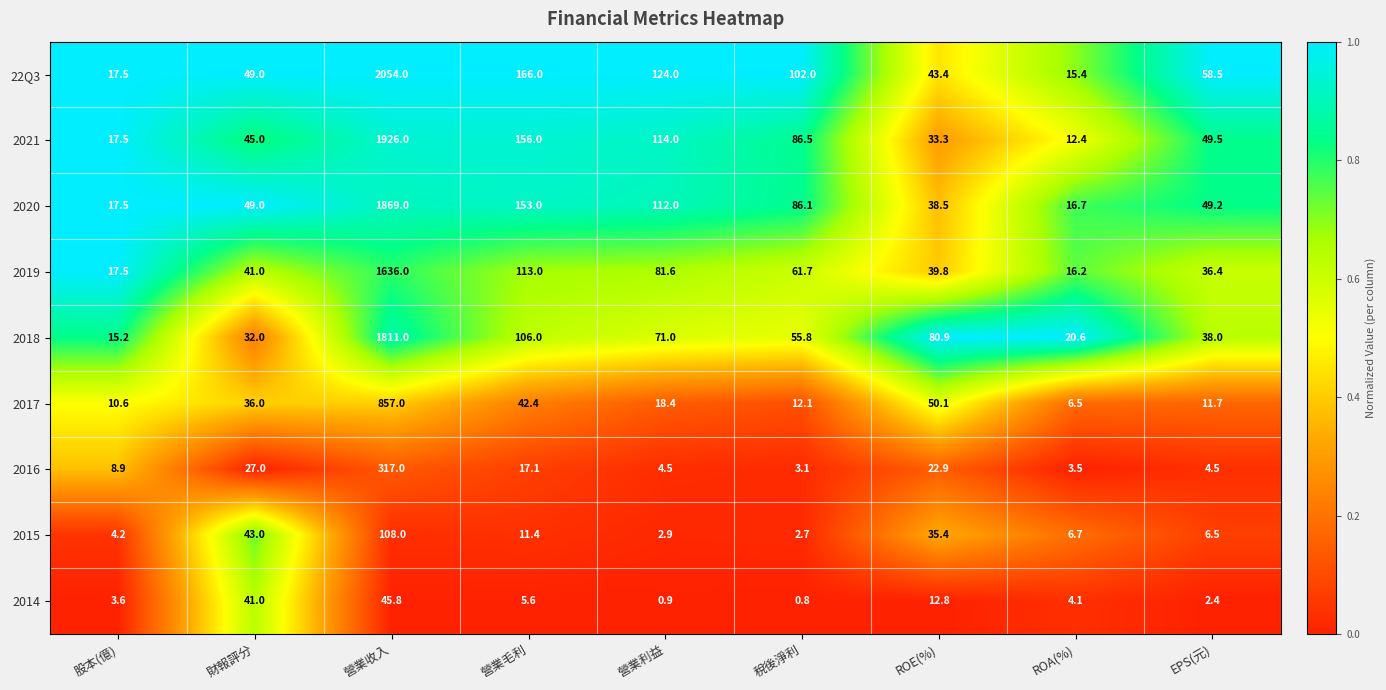

Which category has the highest value across all series?

營業收入